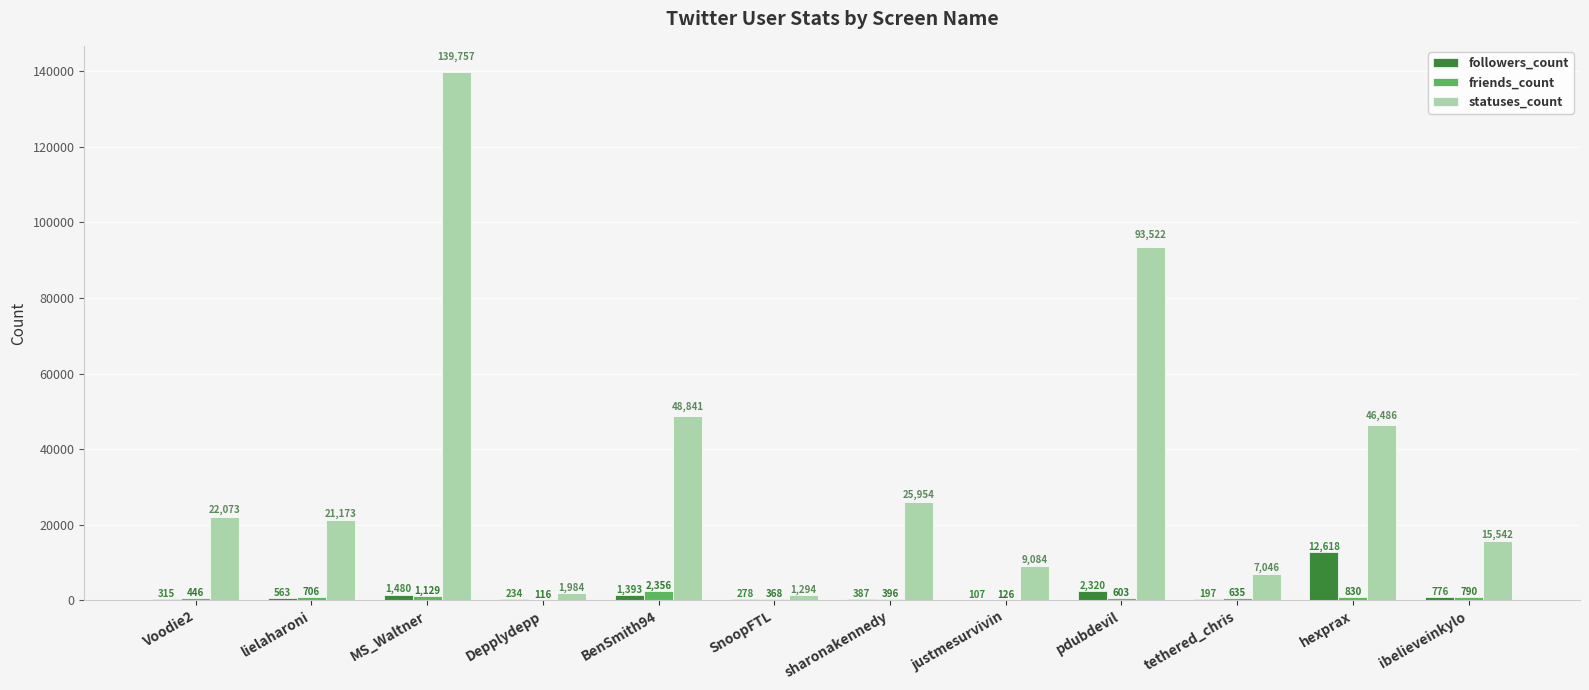

Reading right to left, transcribe all the data shown in this chart.

followers_count: 776	12618	197	2320	107	387	278	1393	234	1480	563	315
friends_count: 790	830	635	603	126	396	368	2356	116	1129	706	446
statuses_count: 15542	46486	7046	93522	9084	25954	1294	48841	1984	139757	21173	22073